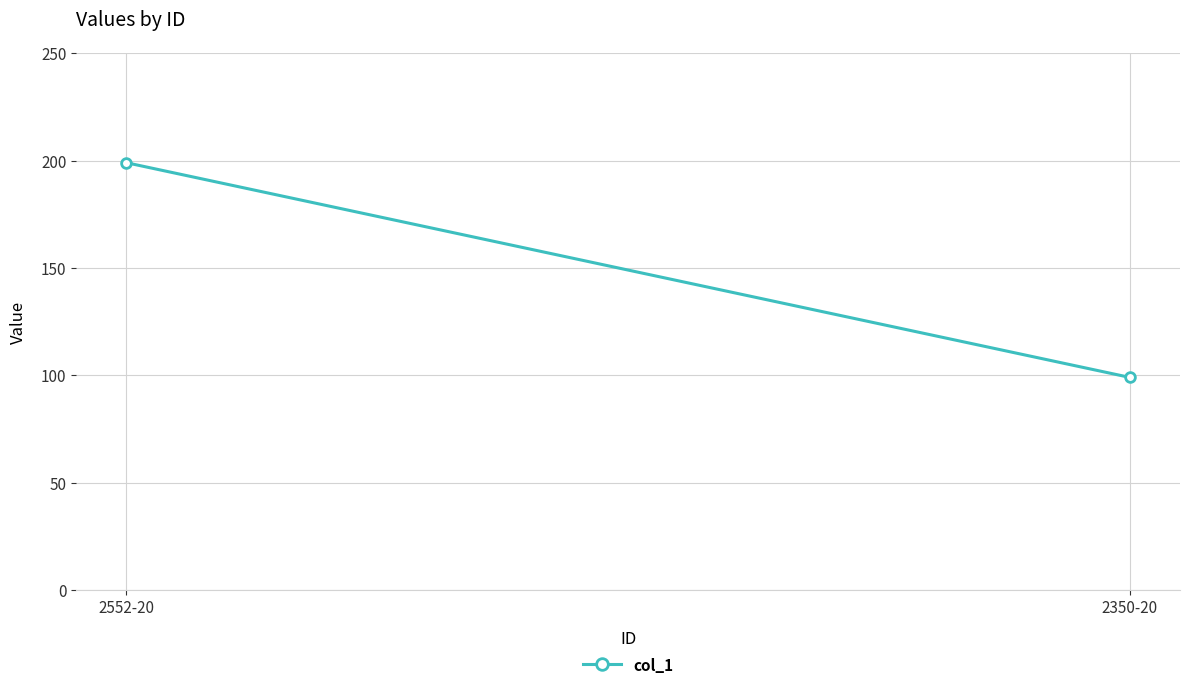

What is the value of the 2nd point from the left?

99